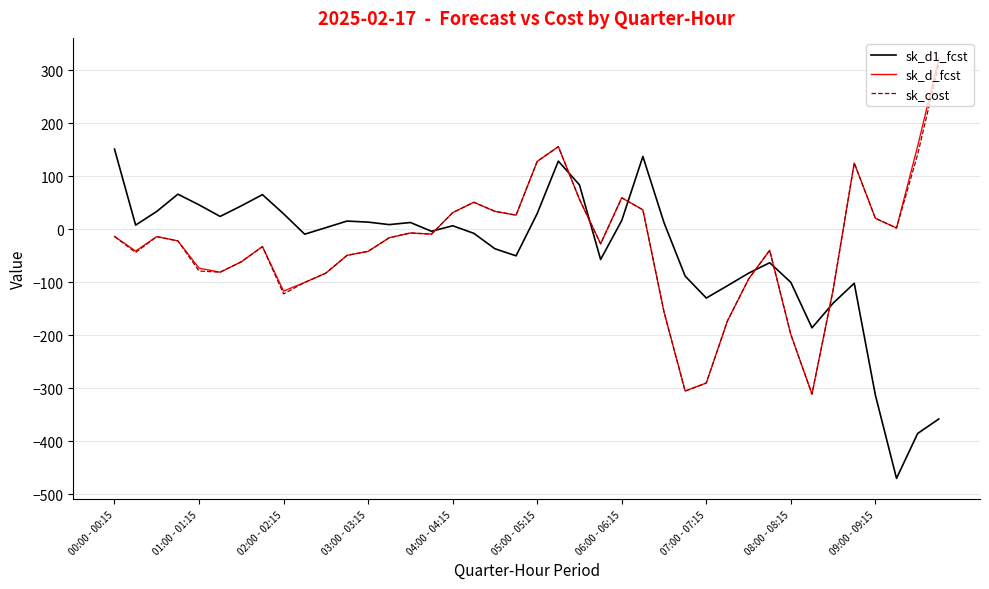

What is the lowest value of the sk_cost series?

-310.8